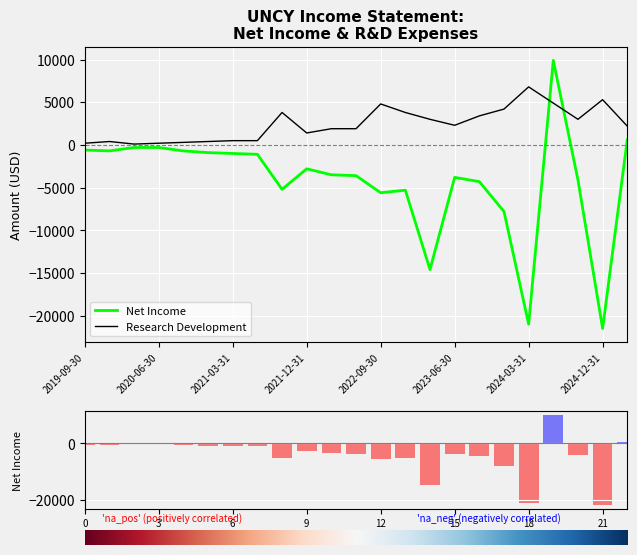

What is the difference between the second highest and second lowest values in the Research Development series?

5100